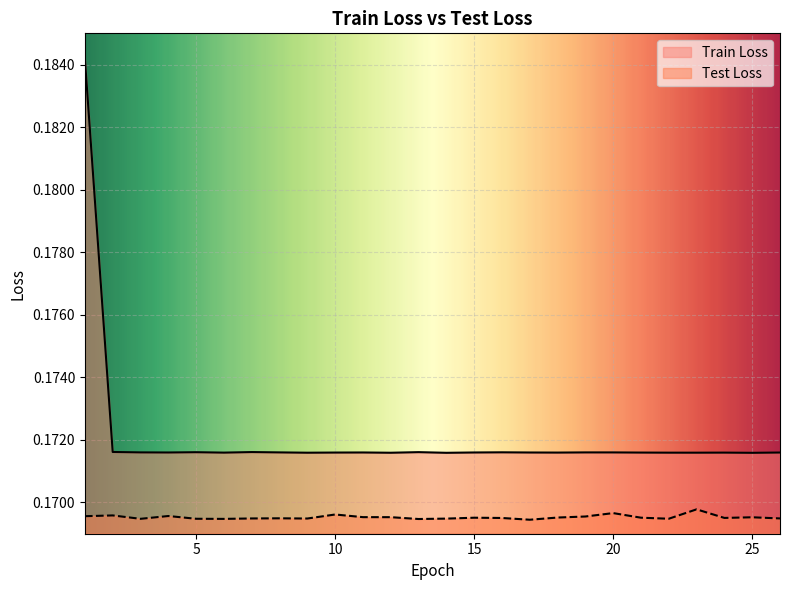

Is it true that Train Loss equals 0.2 at 16?

True